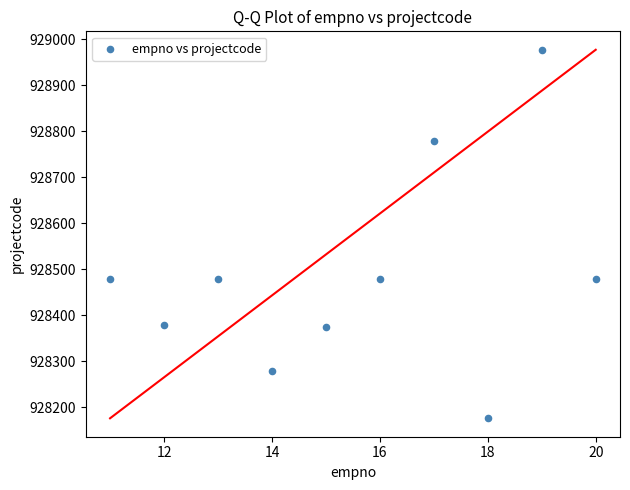

What is the average X value?

16